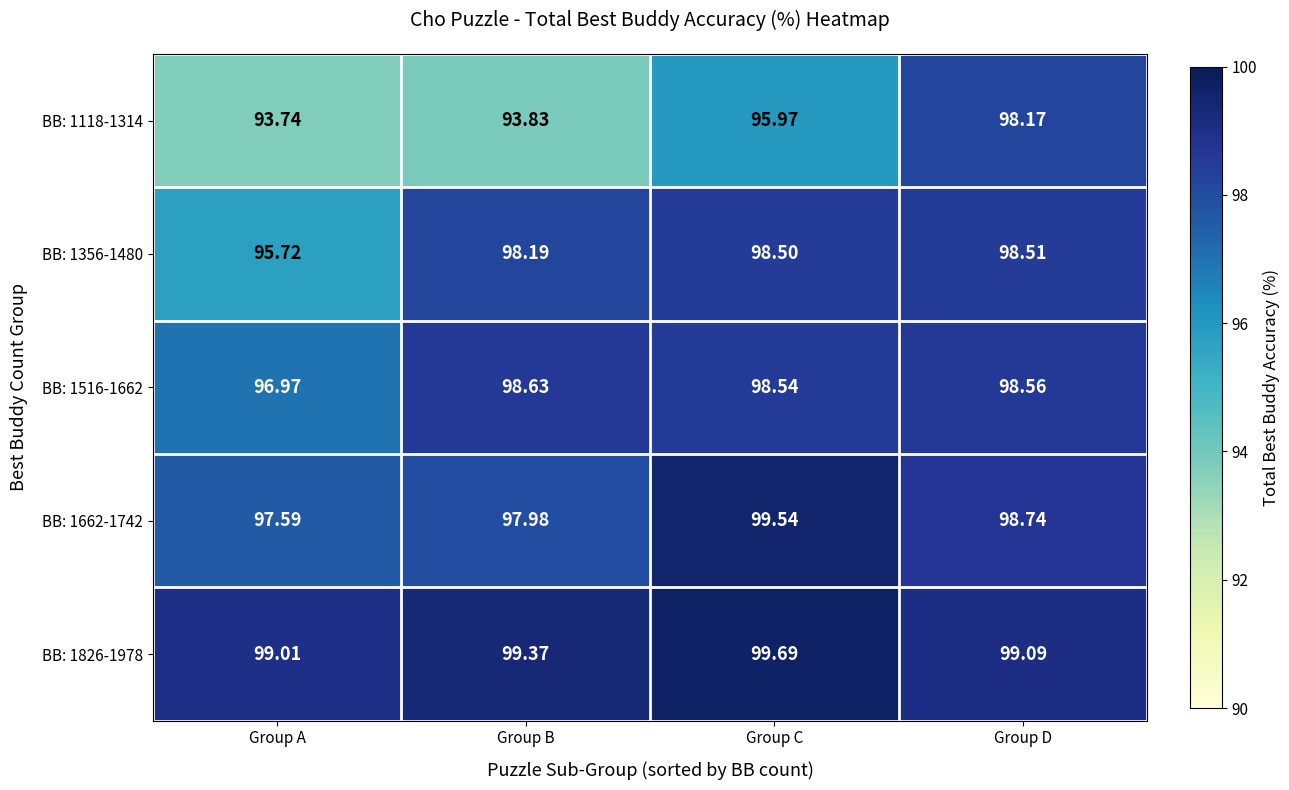

At which label does BB: 1356-1480 first exceed 98?

Group B